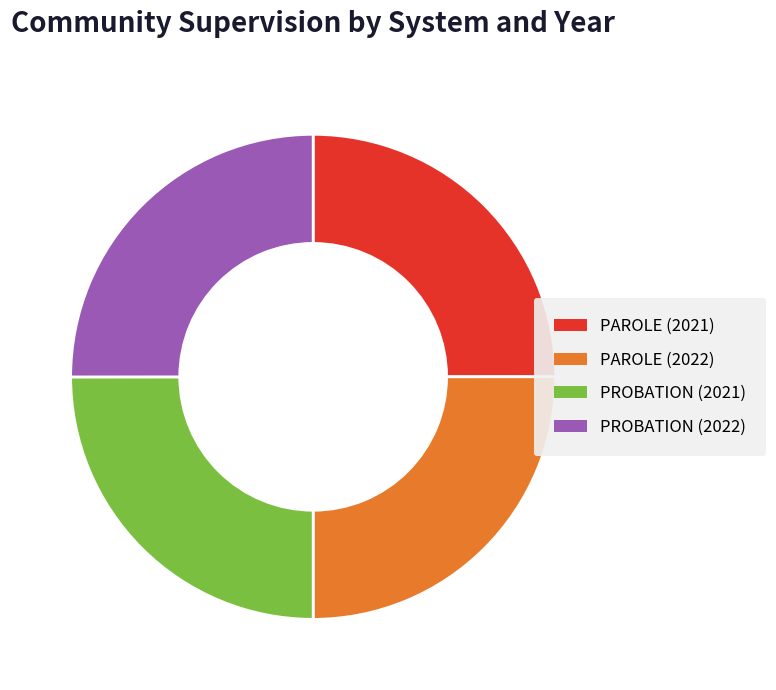

Is there any slice that represents more than half of the pie?

No